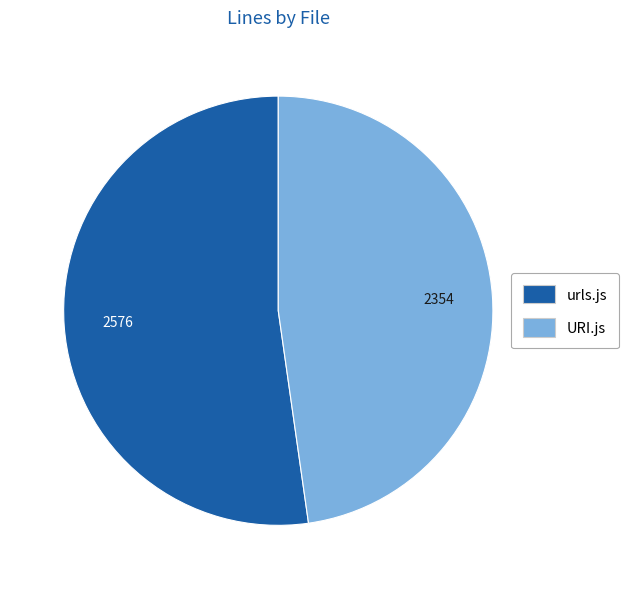

Is the sum of URI.js and urls.js greater than half?

Yes